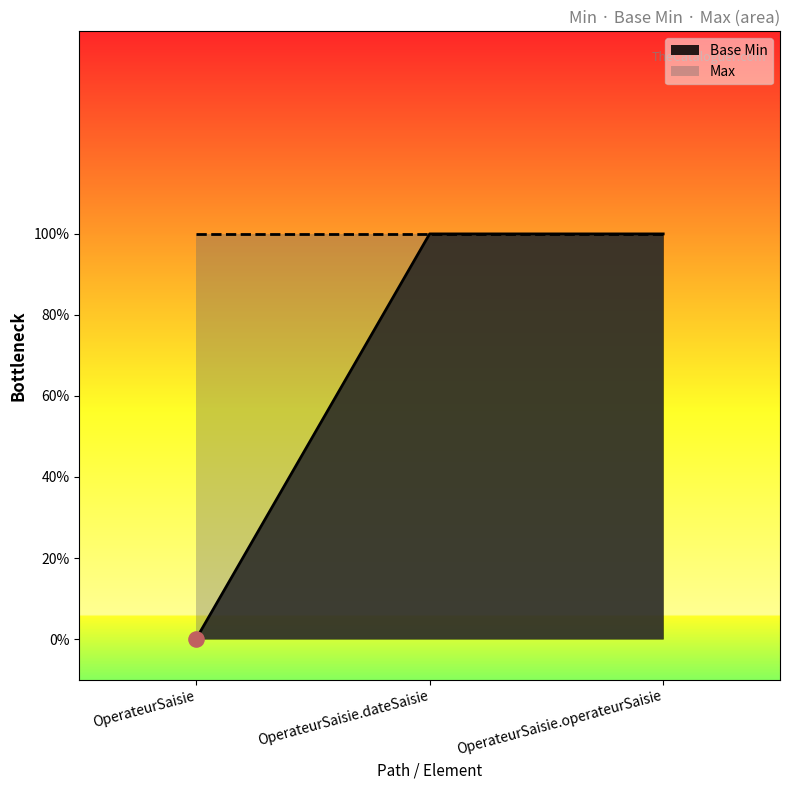

Between OperateurSaisie.operateurSaisie and OperateurSaisie, which is larger?

OperateurSaisie.operateurSaisie